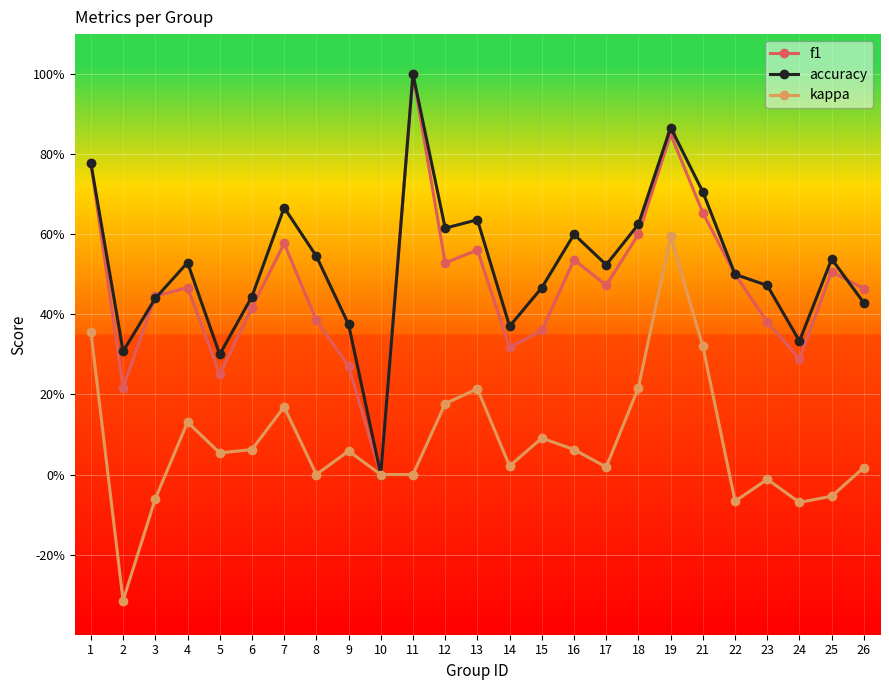

What is the approximate value of f1 at 9?

0.3